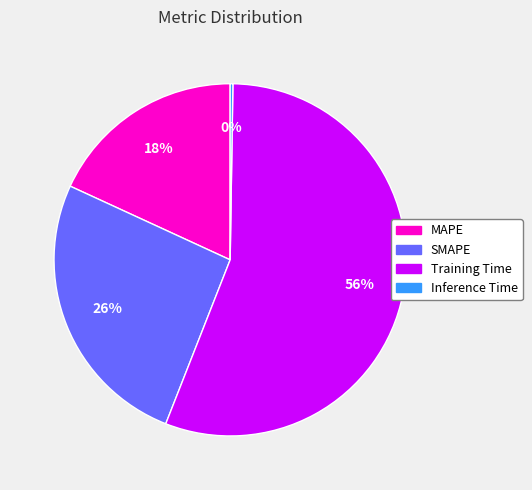

The SMAPE slice represents 31% of the pie. True or false?

False